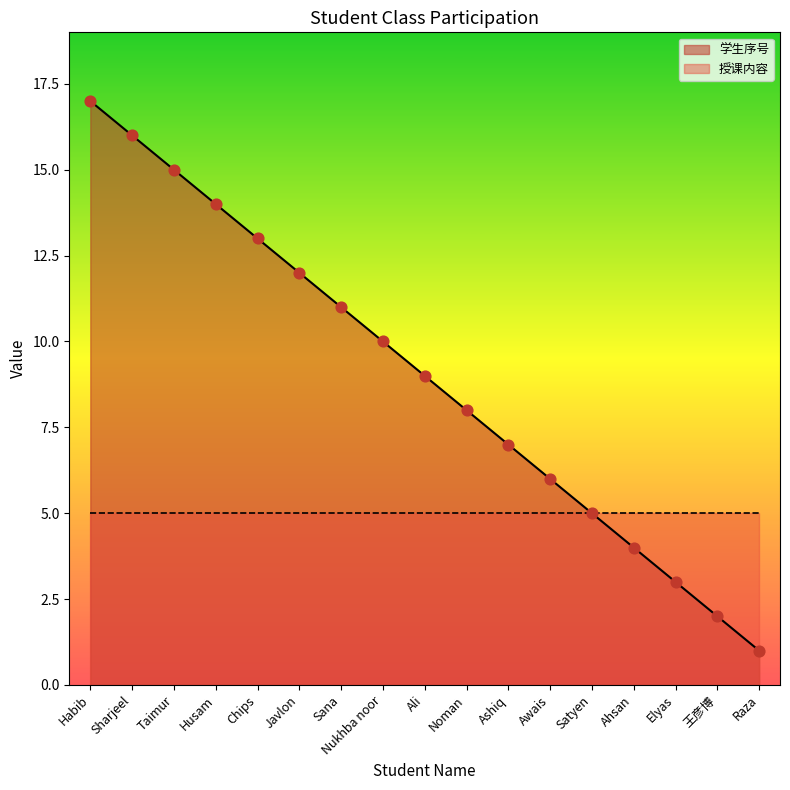

Which has a higher value, Nukhba noor or Sharjeel?

Sharjeel